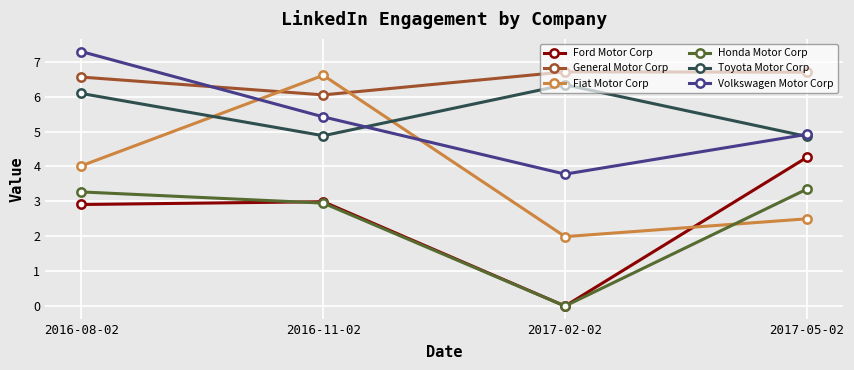

What is the label of the 1st point from the right?

2017-05-02